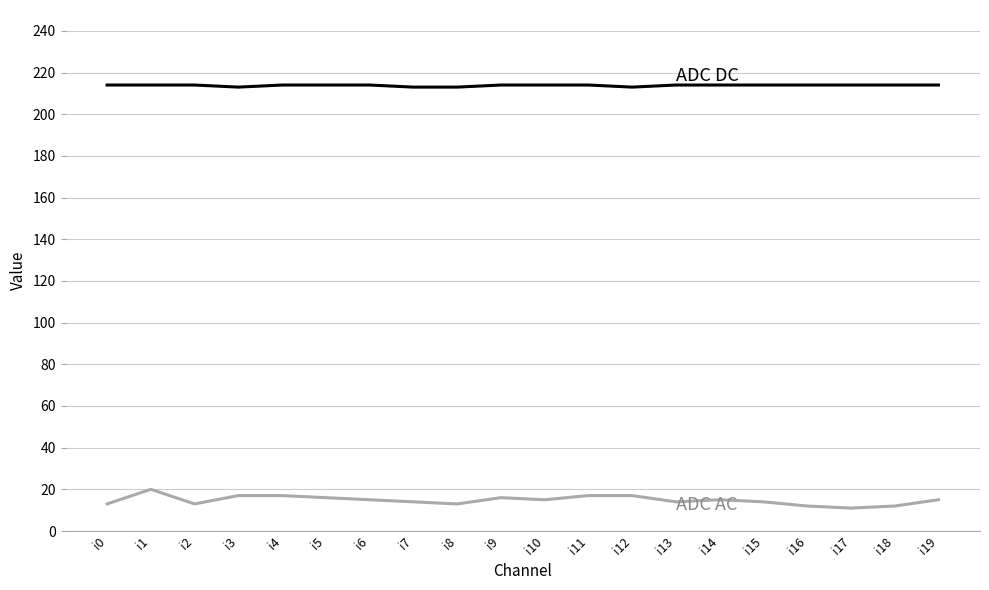

What is the maximum value shown in the chart?

214